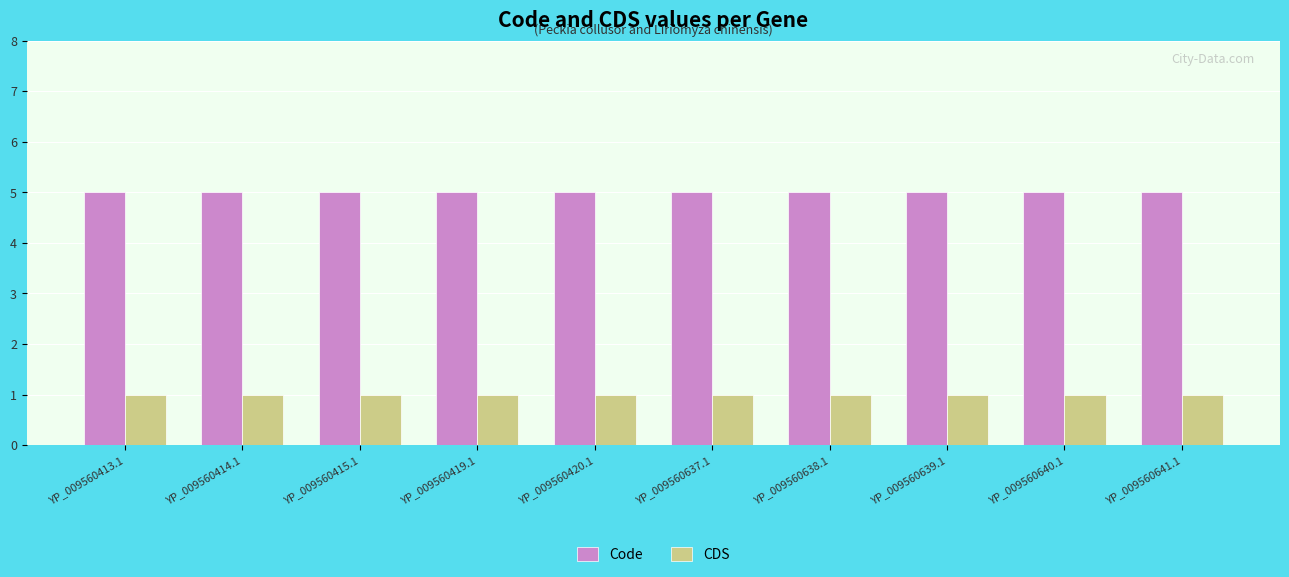

Reading left to right, what are all the values shown in this chart?

Code: YP_009560413.1=5	YP_009560414.1=5	YP_009560415.1=5	YP_009560419.1=5	YP_009560420.1=5	YP_009560637.1=5	YP_009560638.1=5	YP_009560639.1=5	YP_009560640.1=5	YP_009560641.1=5
CDS: YP_009560413.1=1	YP_009560414.1=1	YP_009560415.1=1	YP_009560419.1=1	YP_009560420.1=1	YP_009560637.1=1	YP_009560638.1=1	YP_009560639.1=1	YP_009560640.1=1	YP_009560641.1=1